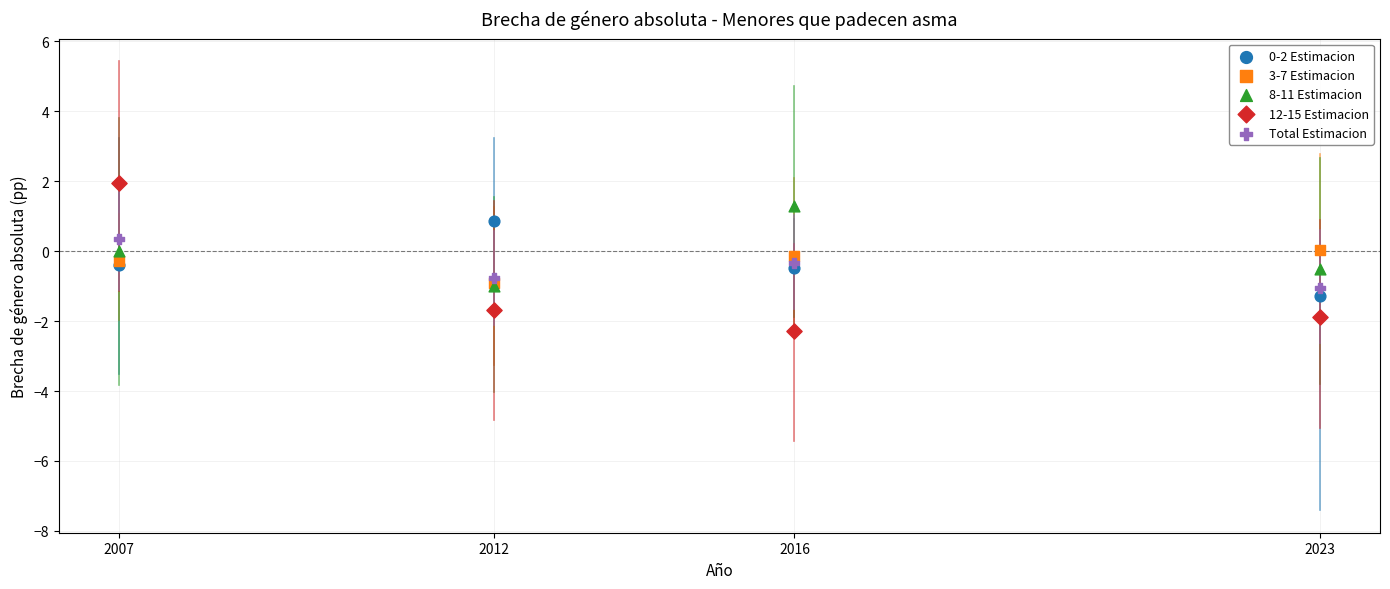

Which series reaches the minimum Y coordinate?

12-15 Estimacion